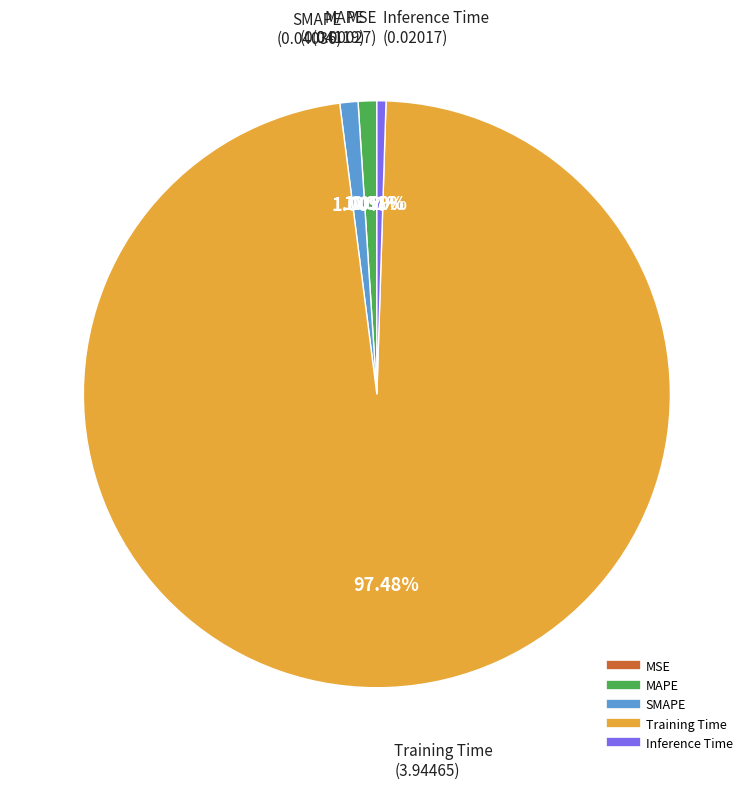

Does any single category account for the majority?

Yes